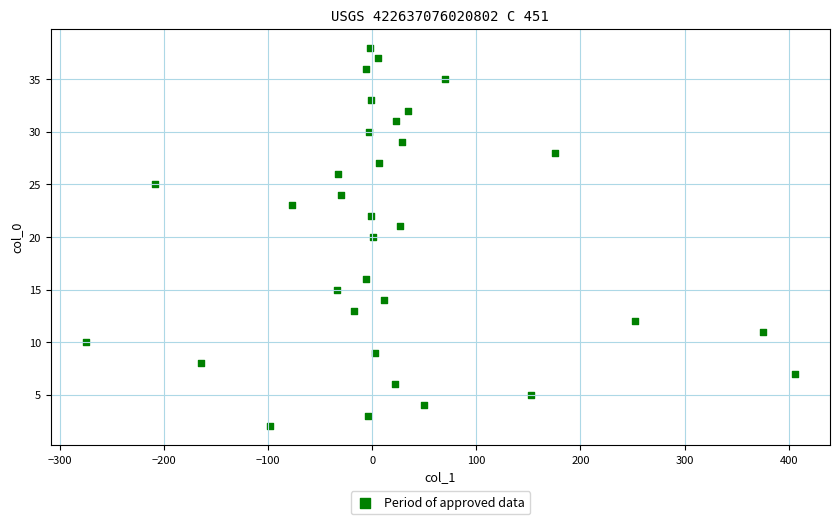

What is the range of Y values (max minus min)?

36